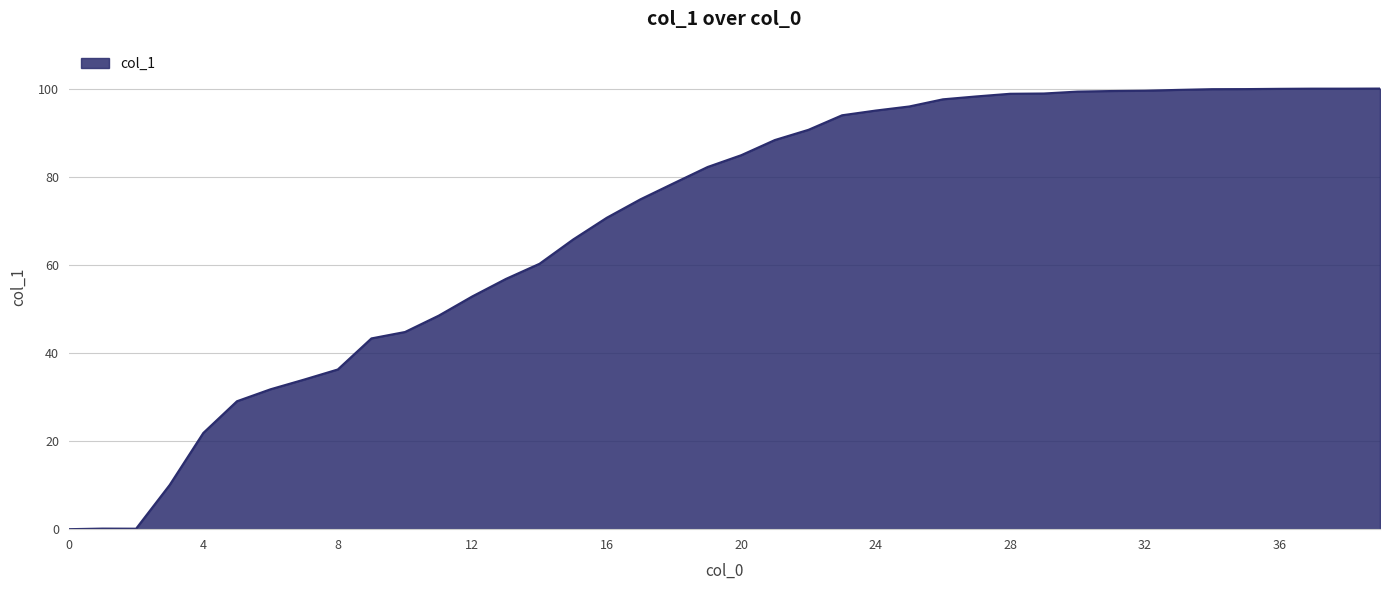

What is the difference between the maximum and minimum values?

100.0